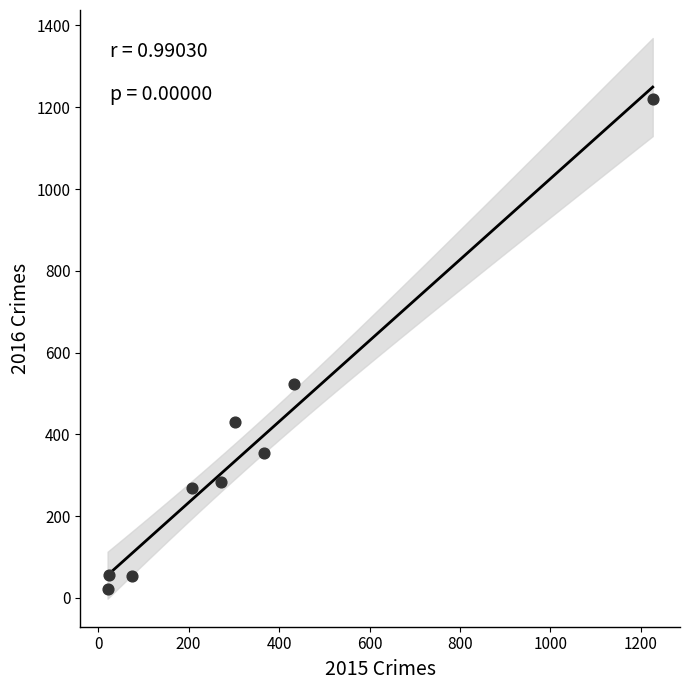

What Y value in the scatter plot is closest to 622?

523